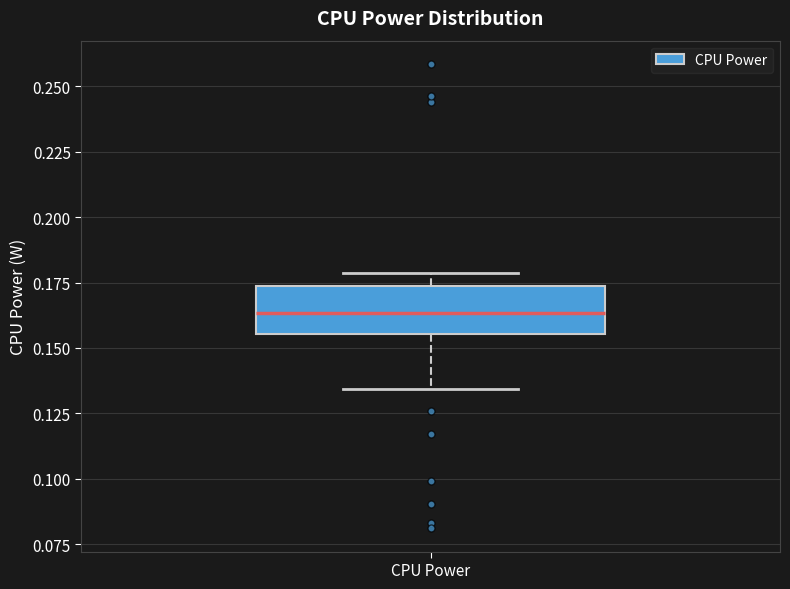

Where does the median line of the box for CPU Power sit on the y-axis? The values are not printed on the chart, so give them approximately, as read against the axis.

0.165